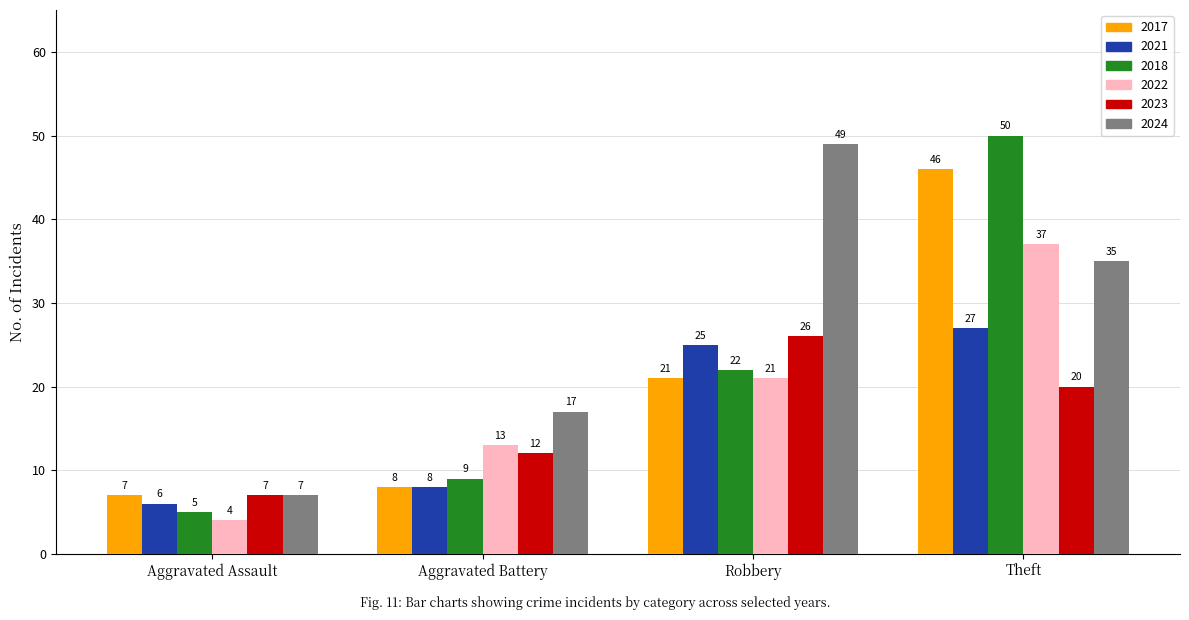

How many data points in 2021 are less than 25?

2